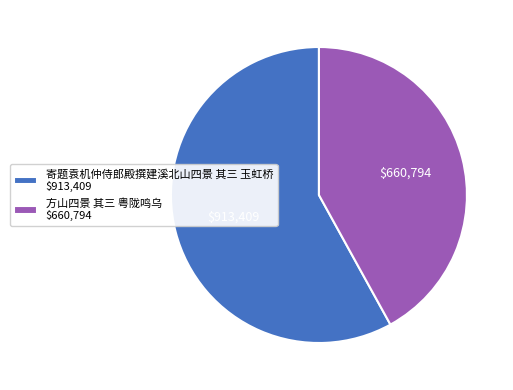

What is the majority slice?

寄题袁机仲侍郎殿撰建溪北山四景 其三 玉虹桥